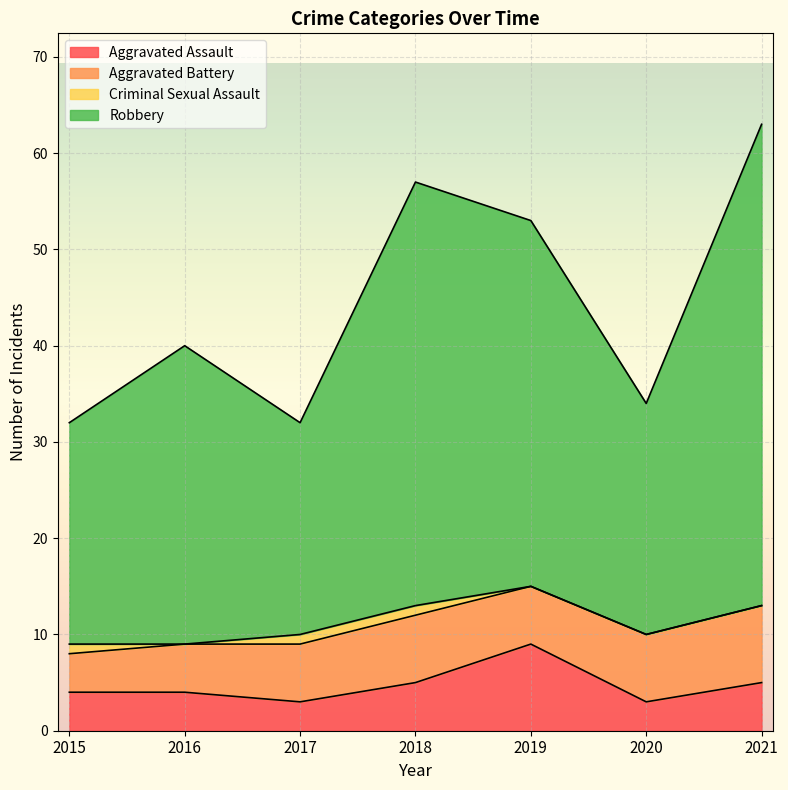

What is the maximum value for Aggravated Assault?

9